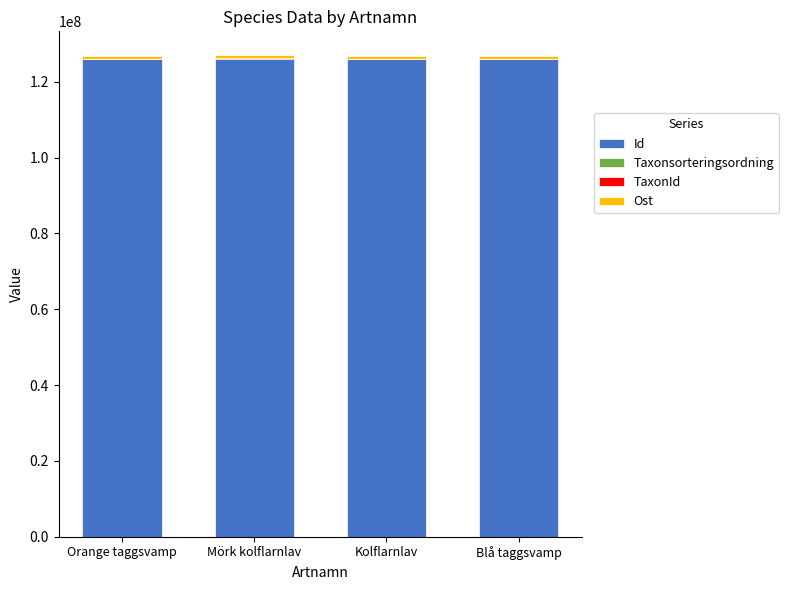

What is the total value across all series at Orange taggsvamp?

126771355